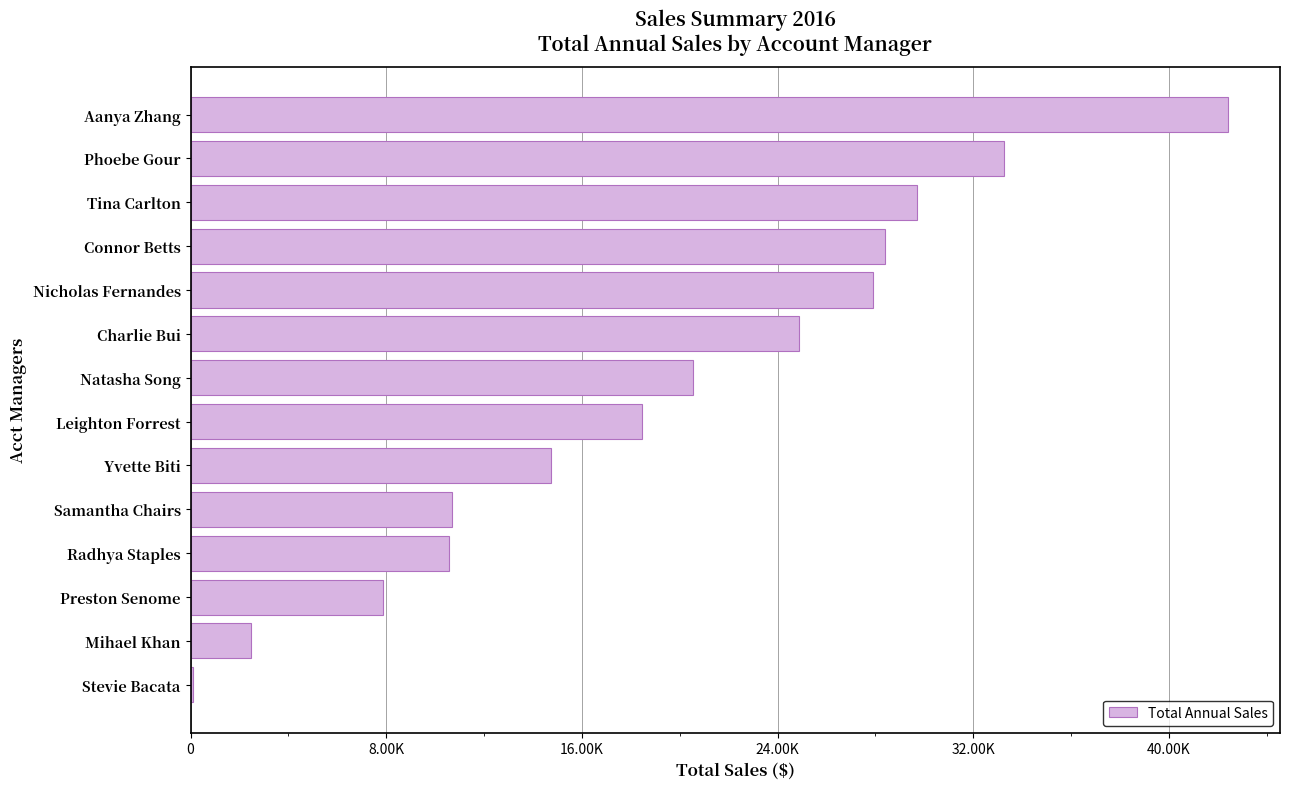

What is the smallest value displayed?

91.1